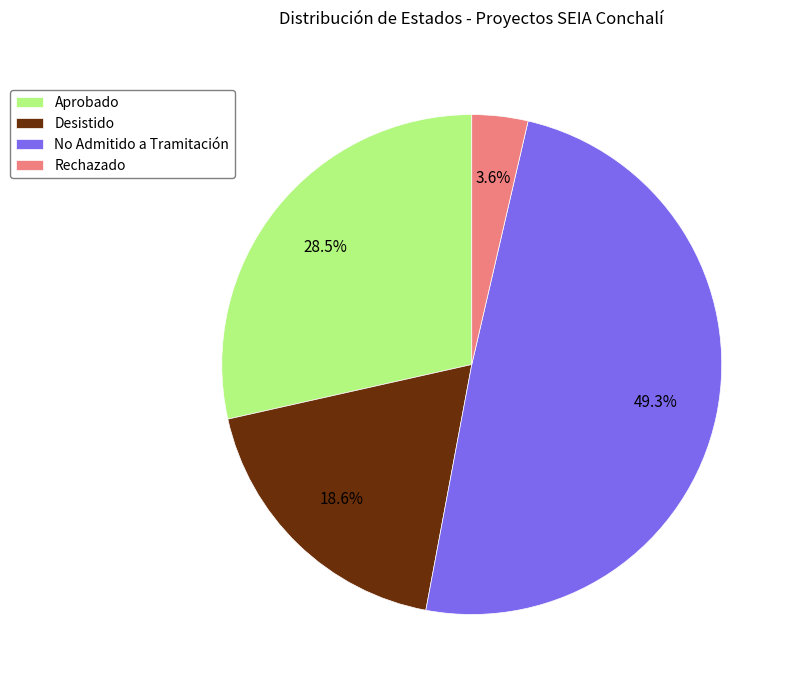

To the nearest percent, what is the average slice percentage?

25%